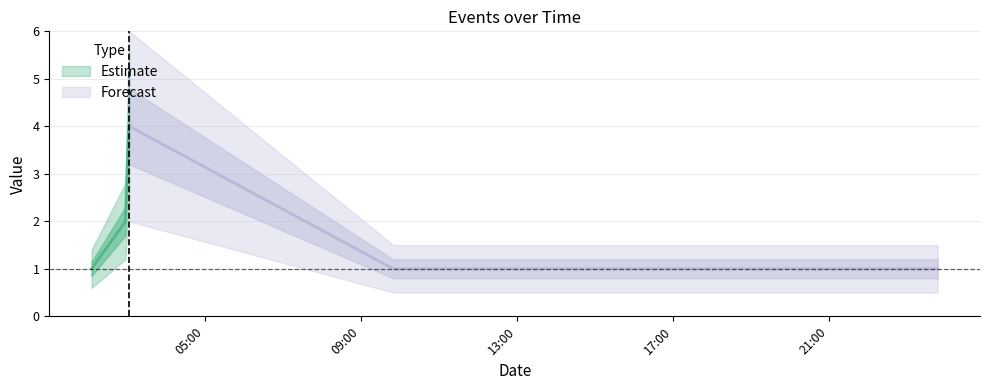

Where does the data first go above 2?

2019-11-01 03:03:00